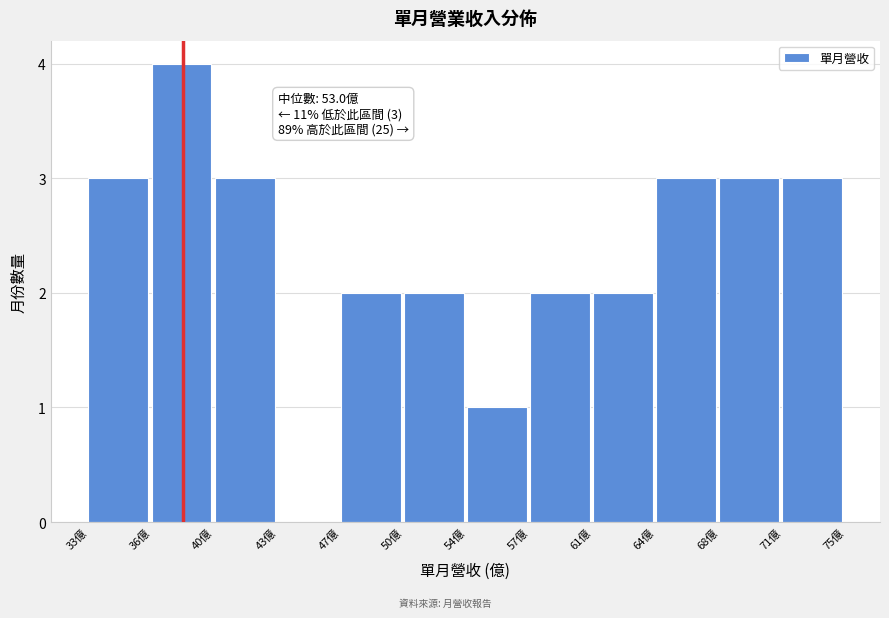

Reading left to right, list all the values displayed in this chart.

33億=3	36億=4	40億=3	43億=0	47億=2	50億=2	54億=1	57億=2	61億=2	64億=3	68億=3	71億=3